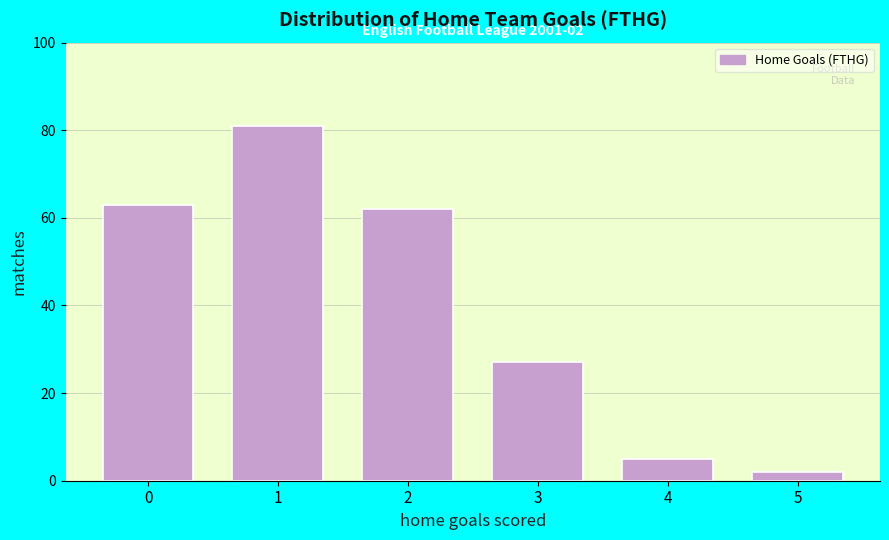

Reading right to left, extract all data points from this chart.

2	5	27	62	81	63